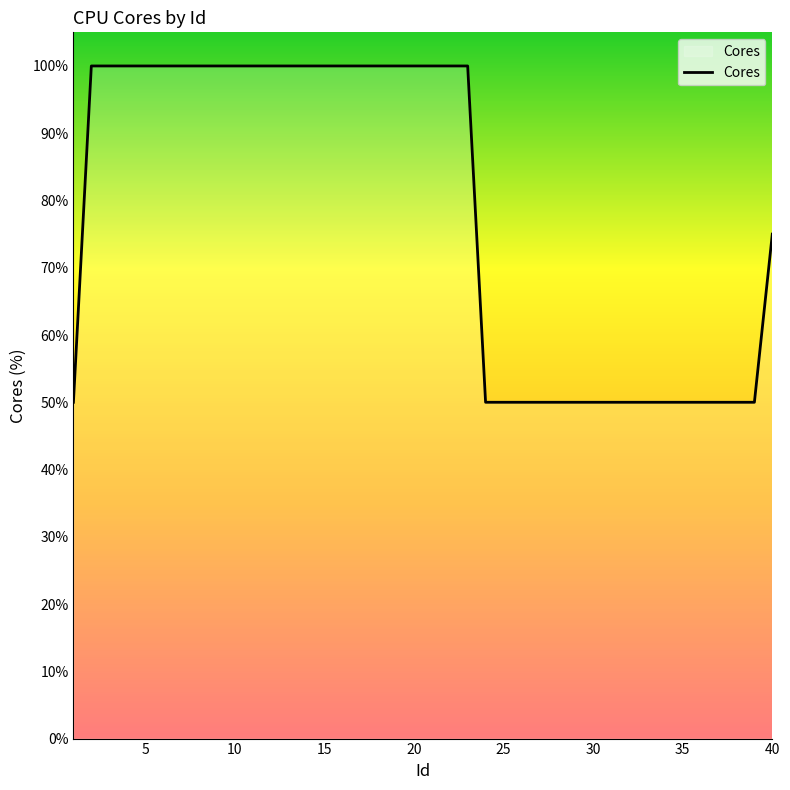

Does the chart have visible grid lines?

No